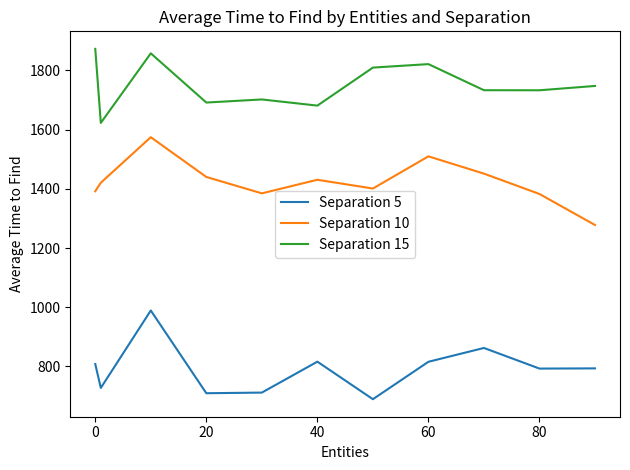

True or false: Separation 10 and Separation 15 cross at least once.

False